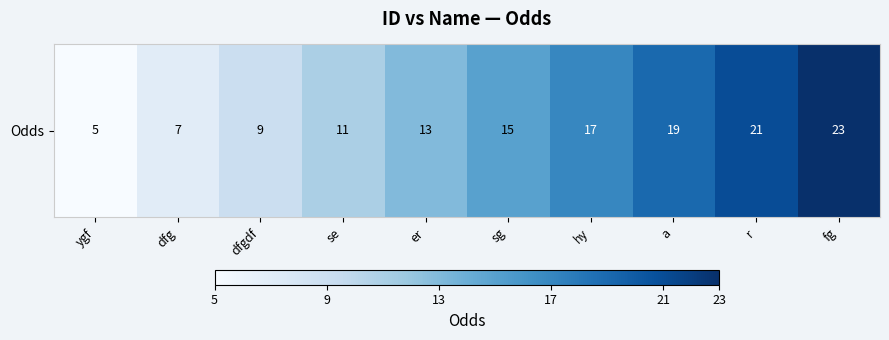

What is the change in value from ygf to hy?

+12